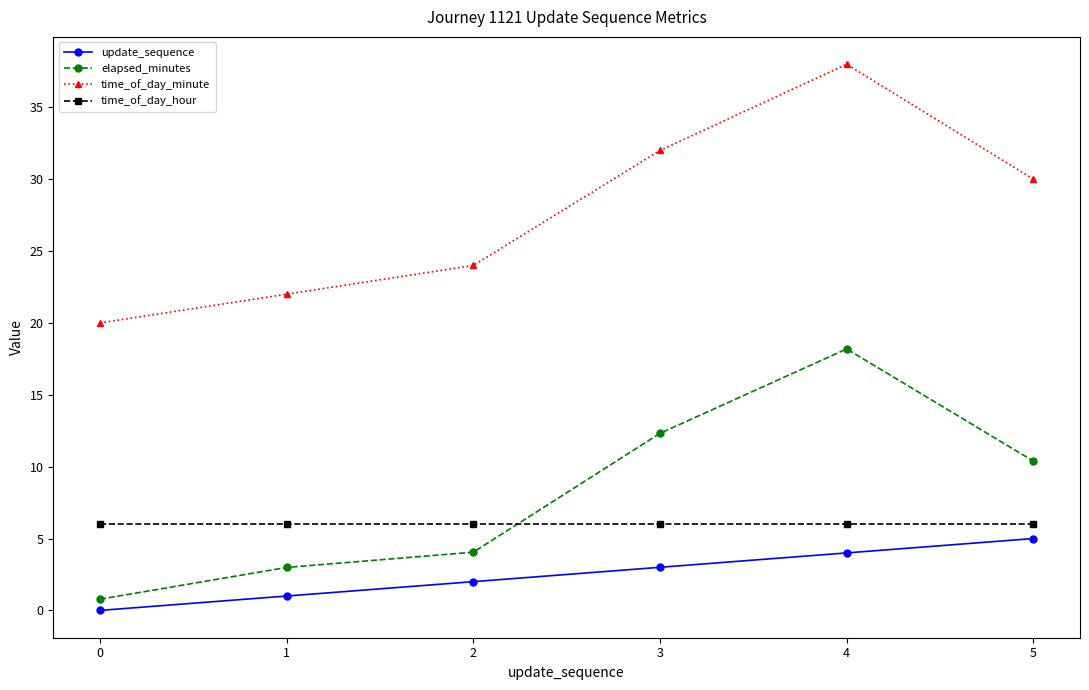

True or false: time_of_day_minute and update_sequence intersect in this chart.

False